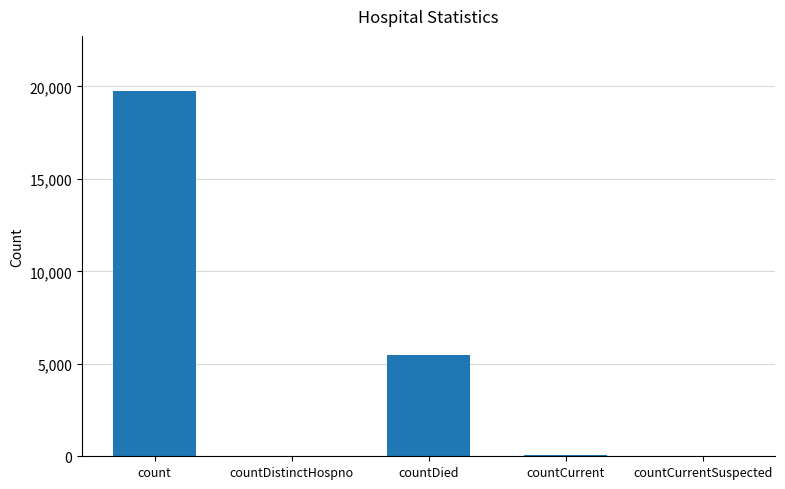

True or false: the data shows 39 at countDistinctHospno.

True